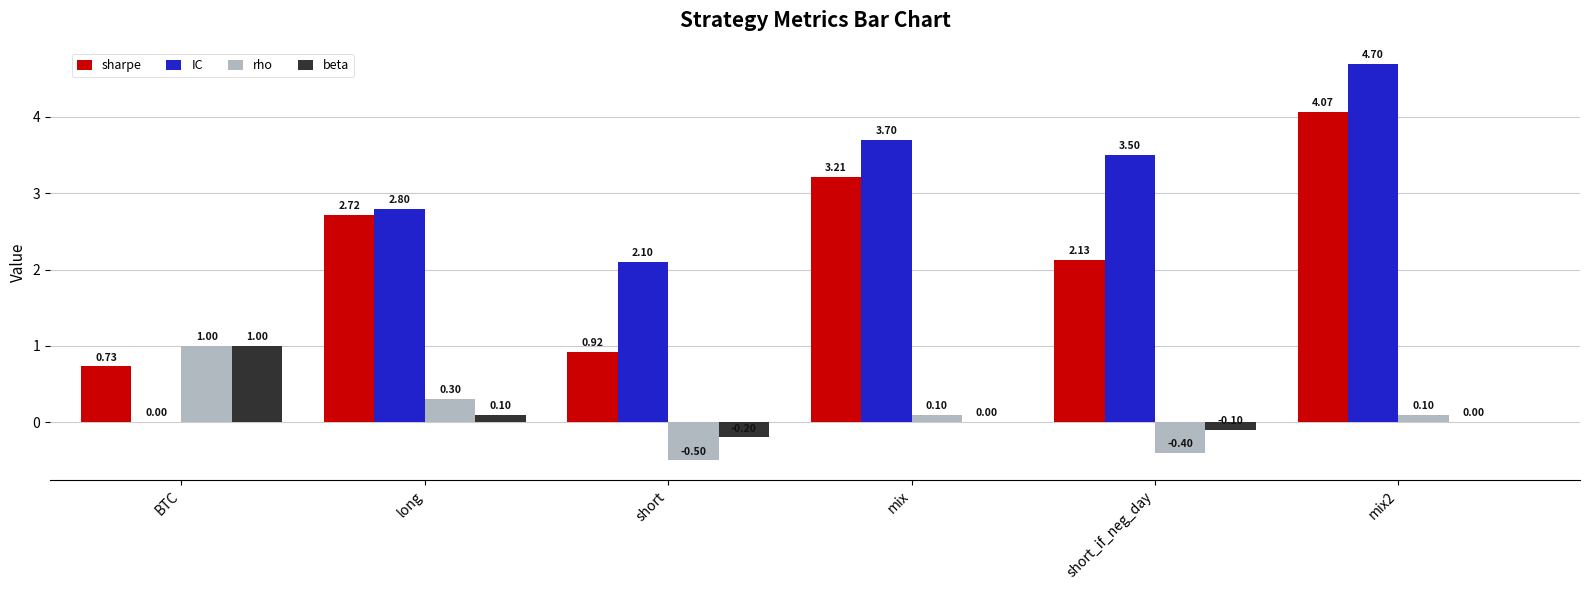

How many values in IC are above zero?

5